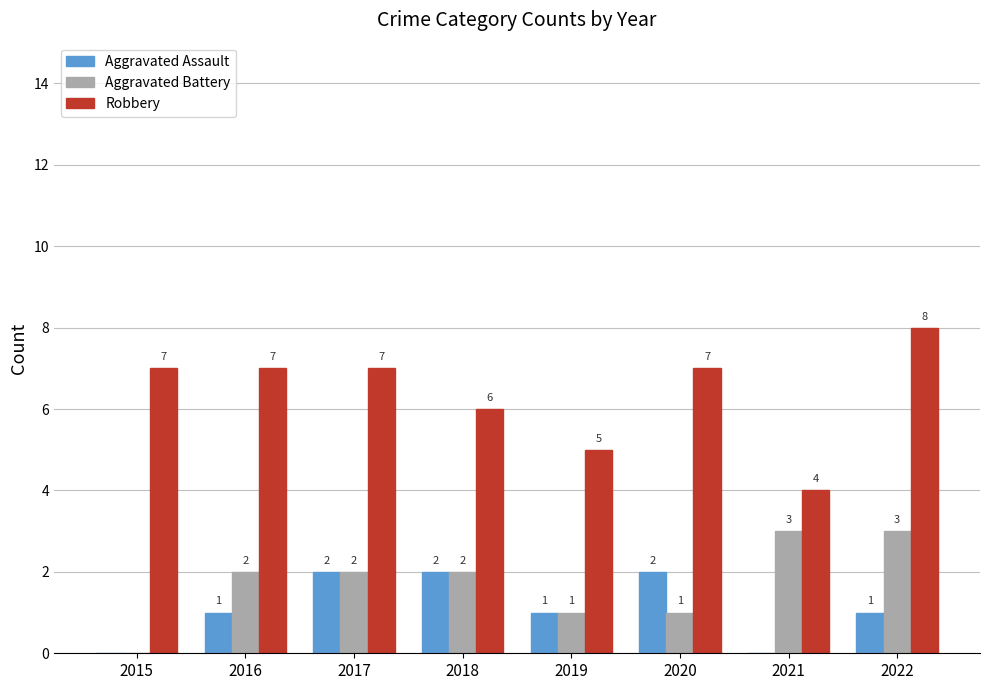

How many positive values does the Aggravated Battery series have?

7